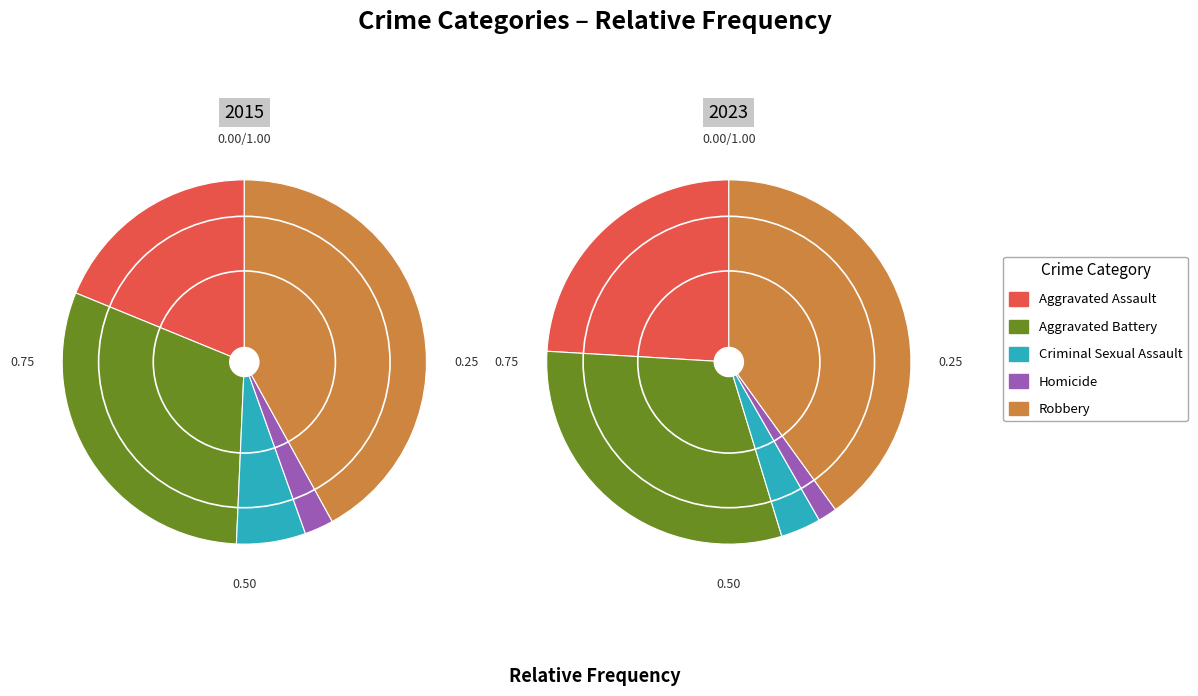

Is it true that Homicide is 14% of the pie?

False